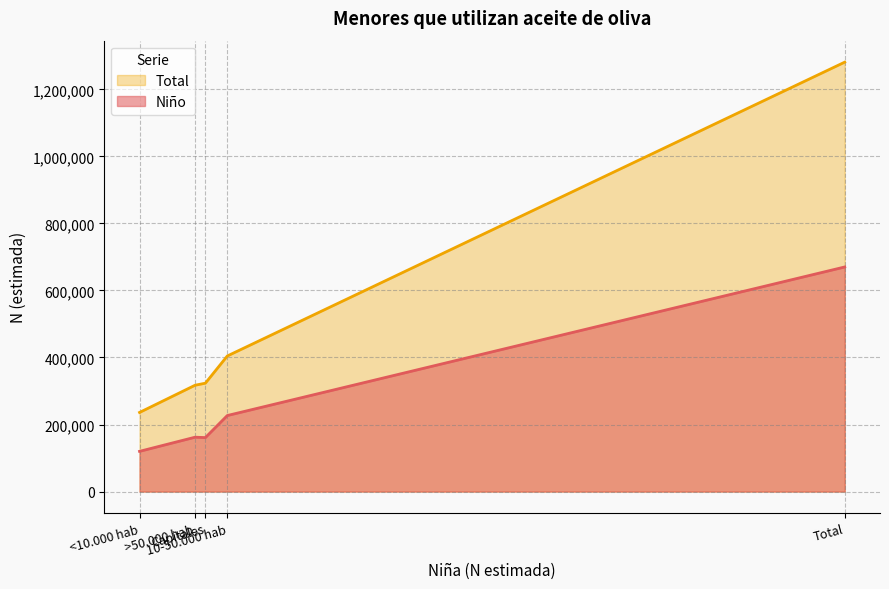

What is the difference between the maximum and minimum values in the Niño series?

550095